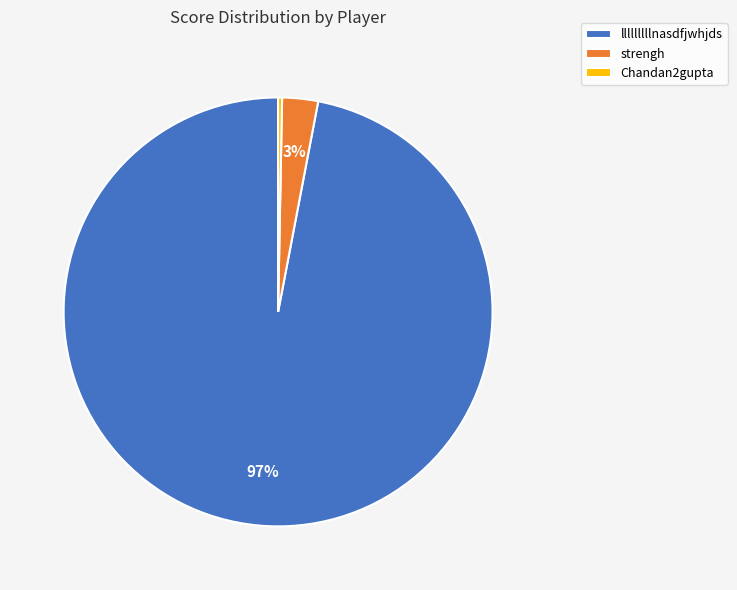

Do lllllllllnasdfjwhjds and Chandan2gupta together represent more than half of the pie?

Yes